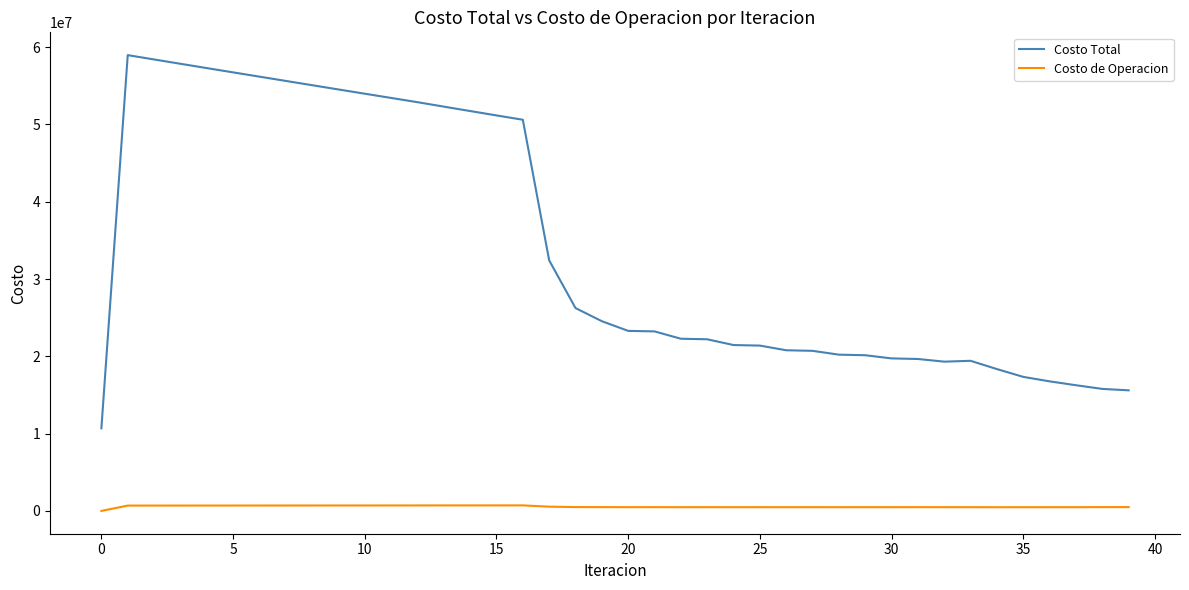

Which series has the largest range (max minus min)?

Costo Total